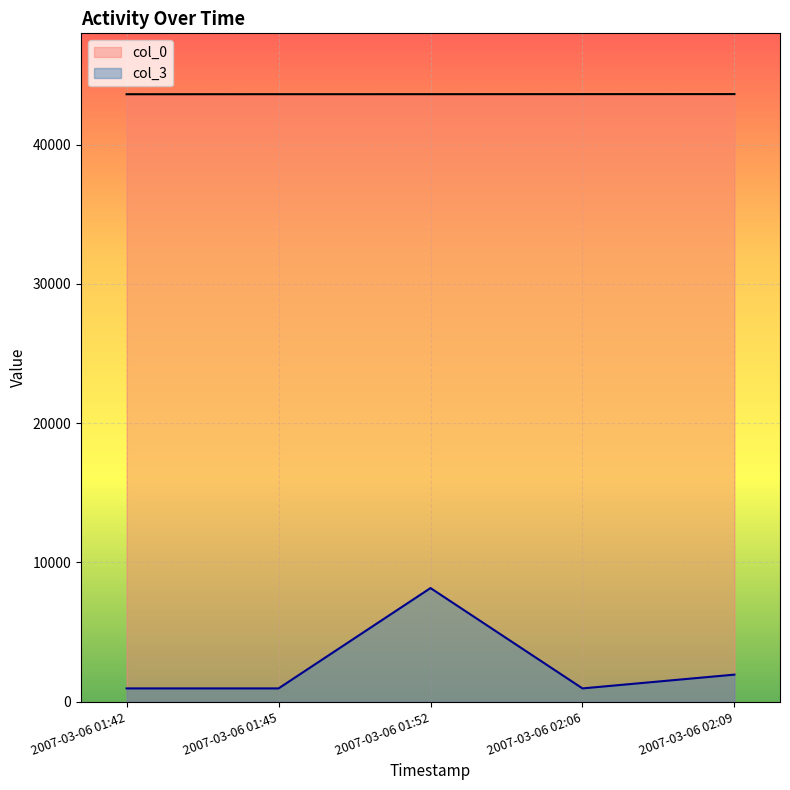

What is the difference between the maximum and minimum values in the col_0 series?

10